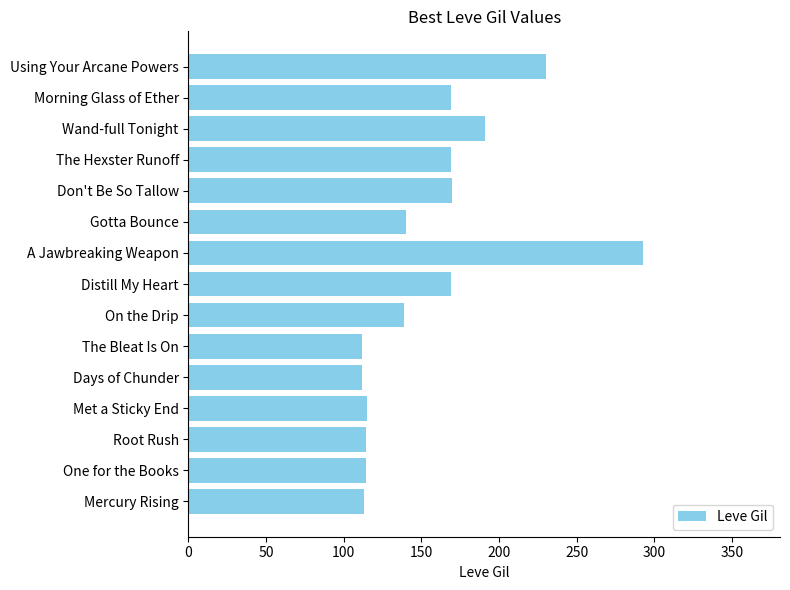

The value at The Hexster Runoff is 169. True or false?

True